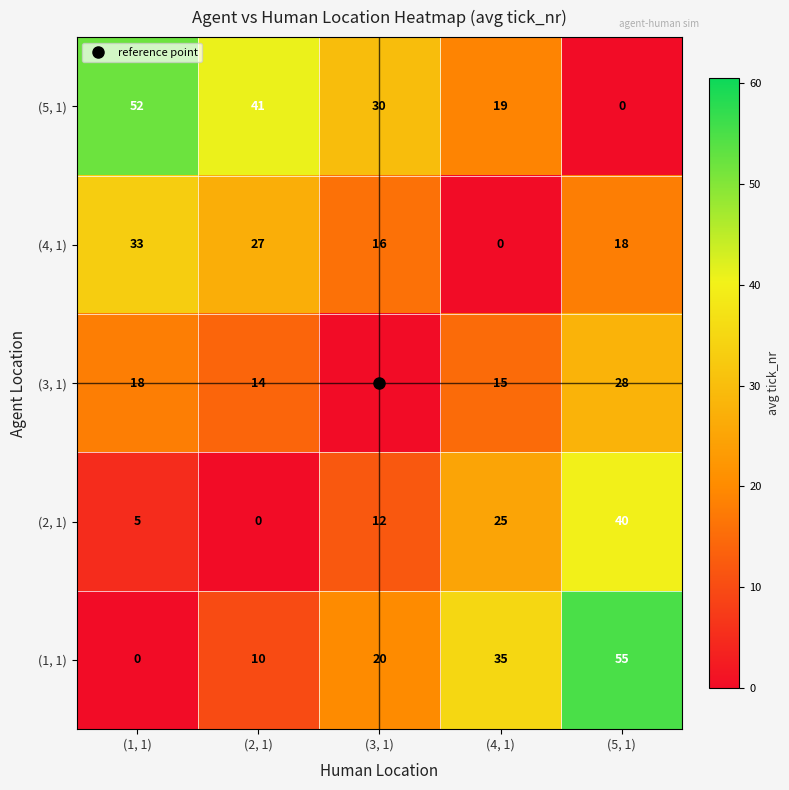

What is the difference between the (2, 1) values at (1, 1) and (4, 1)?

20